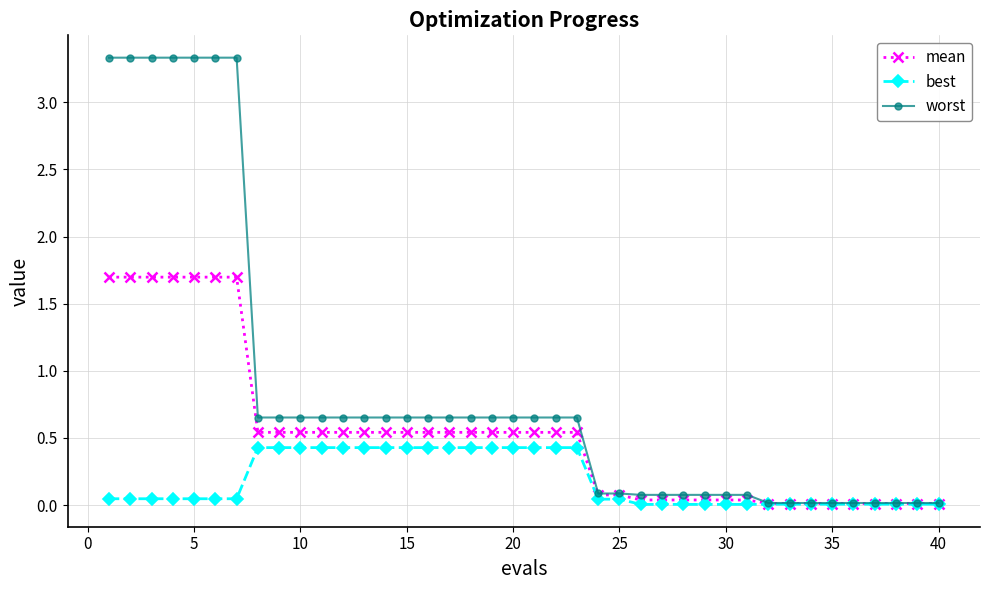

Which series has the largest range (max minus min)?

worst